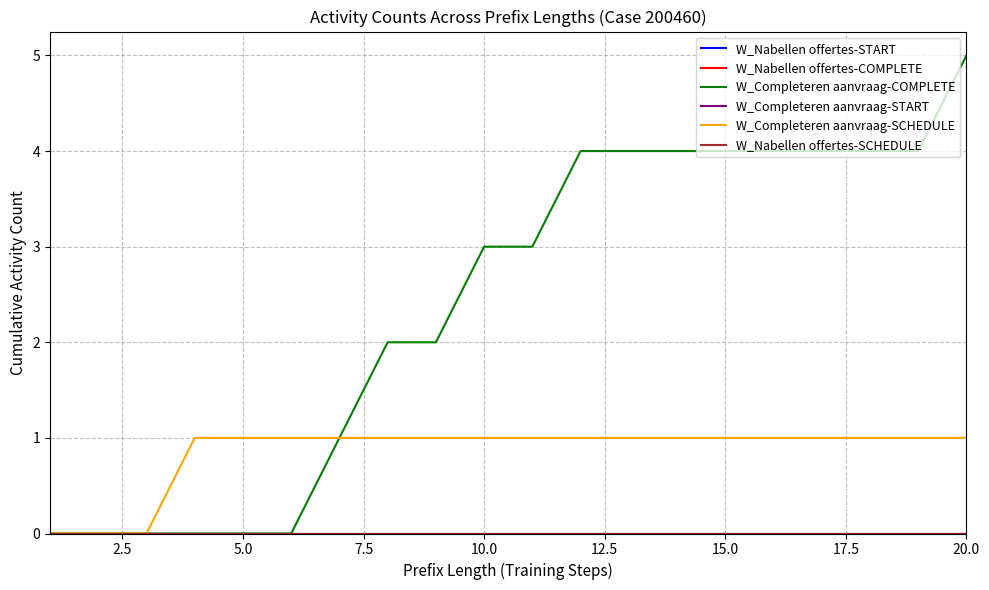

Does the chart display data point markers on the line(s)?

No